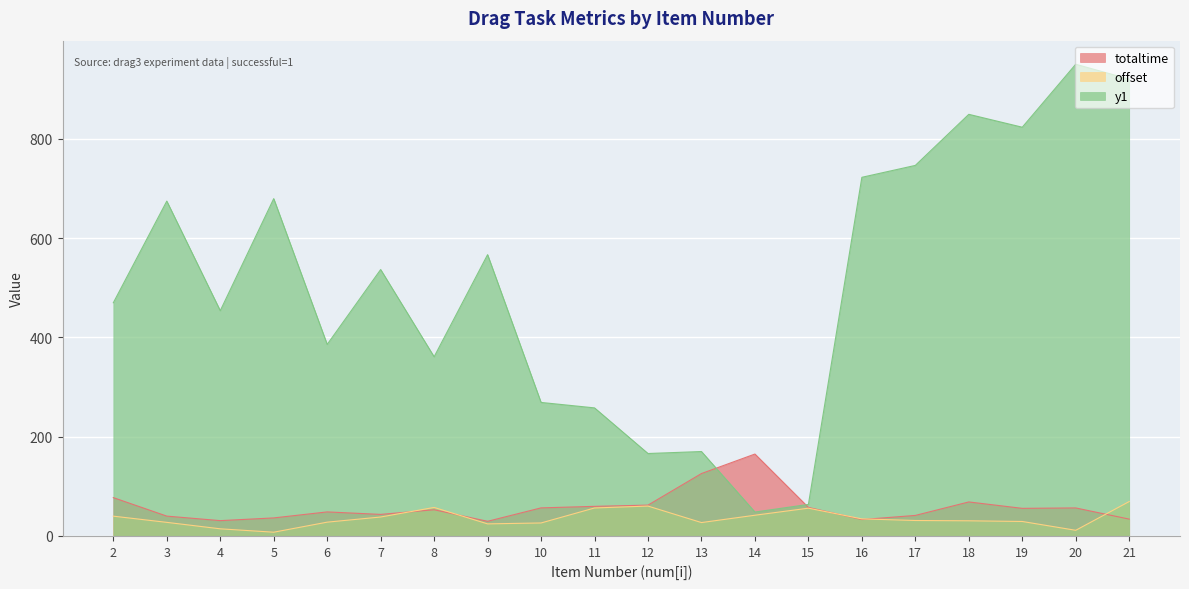

After their last crossing, which series has the higher values: y1 or totaltime?

y1